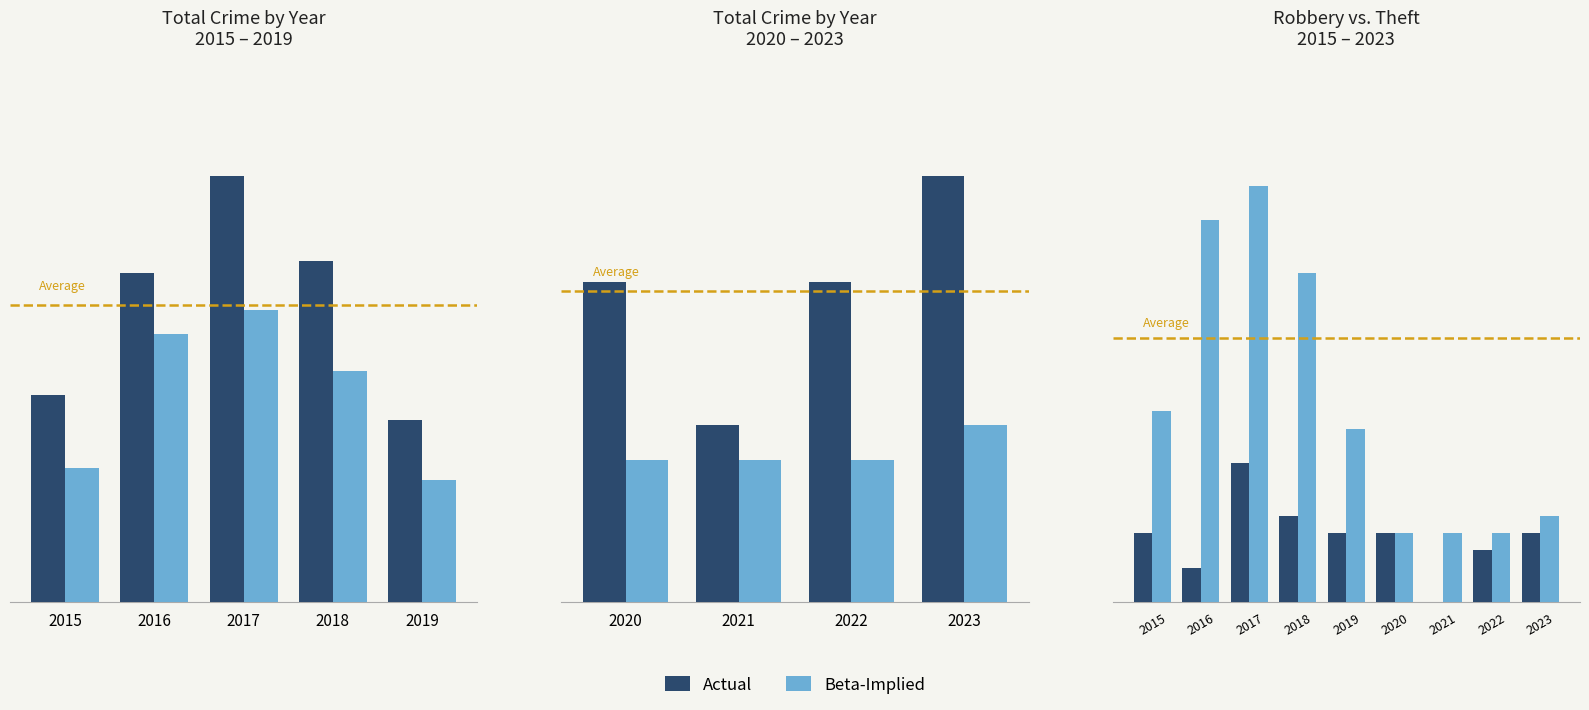

Does the chart contain any negative values?

No